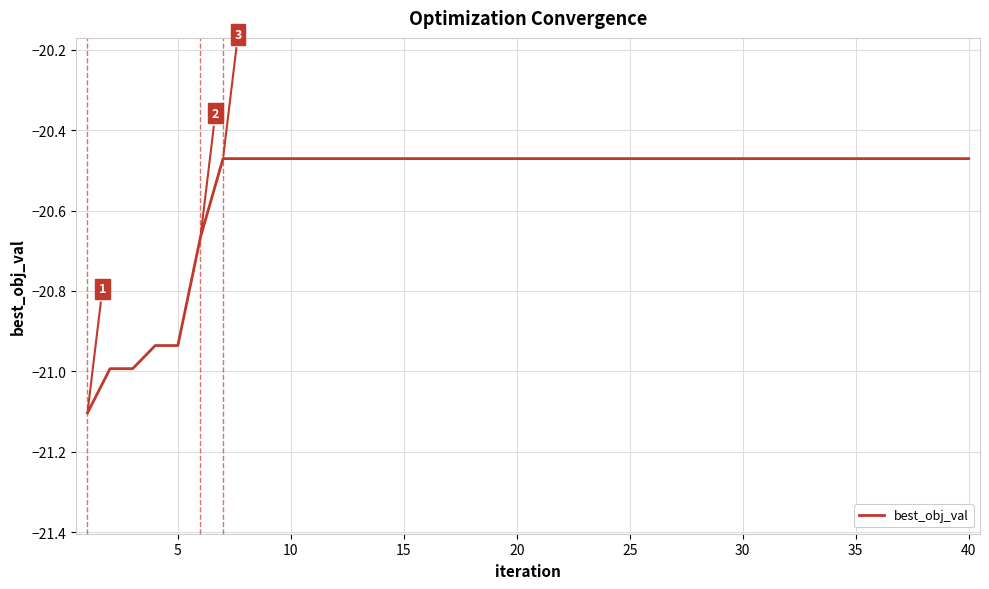

What is the difference between the maximum and minimum values?

0.6